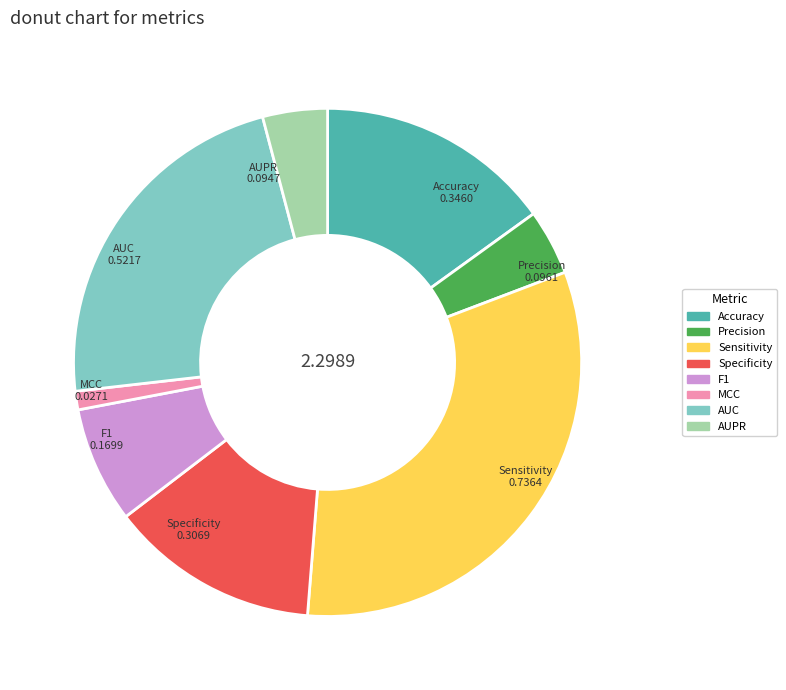

What is the largest slice in the pie chart?

Sensitivity